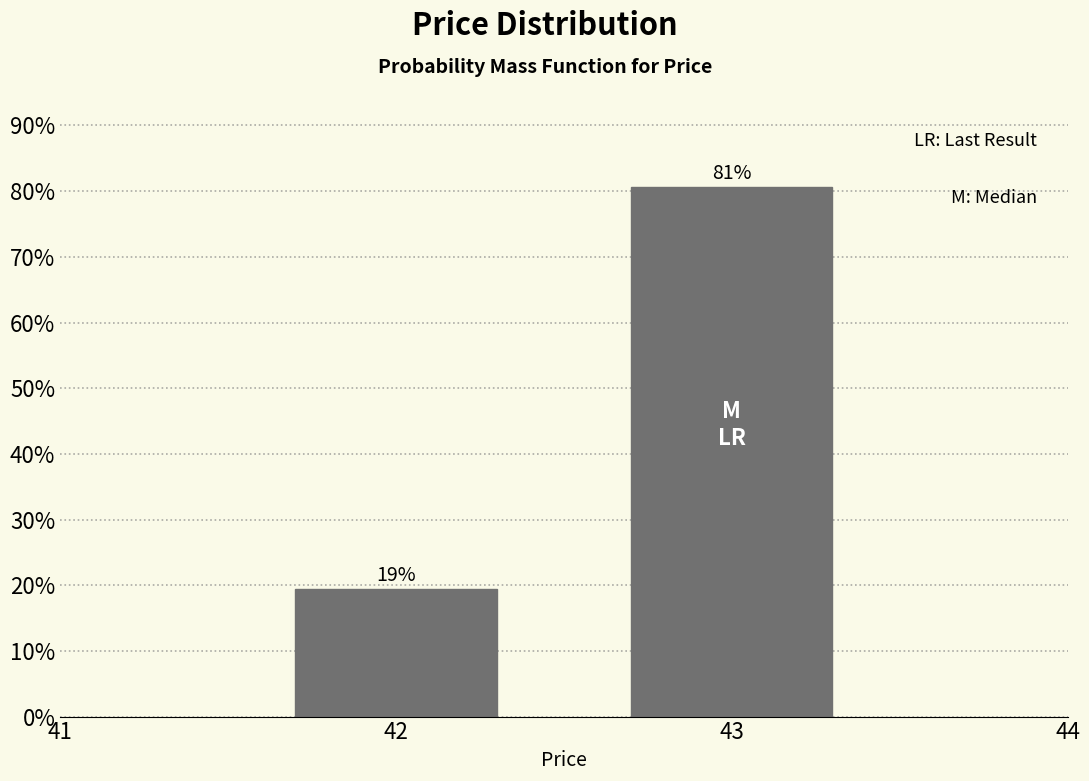

List the labels in order of value, largest first.

43, 42